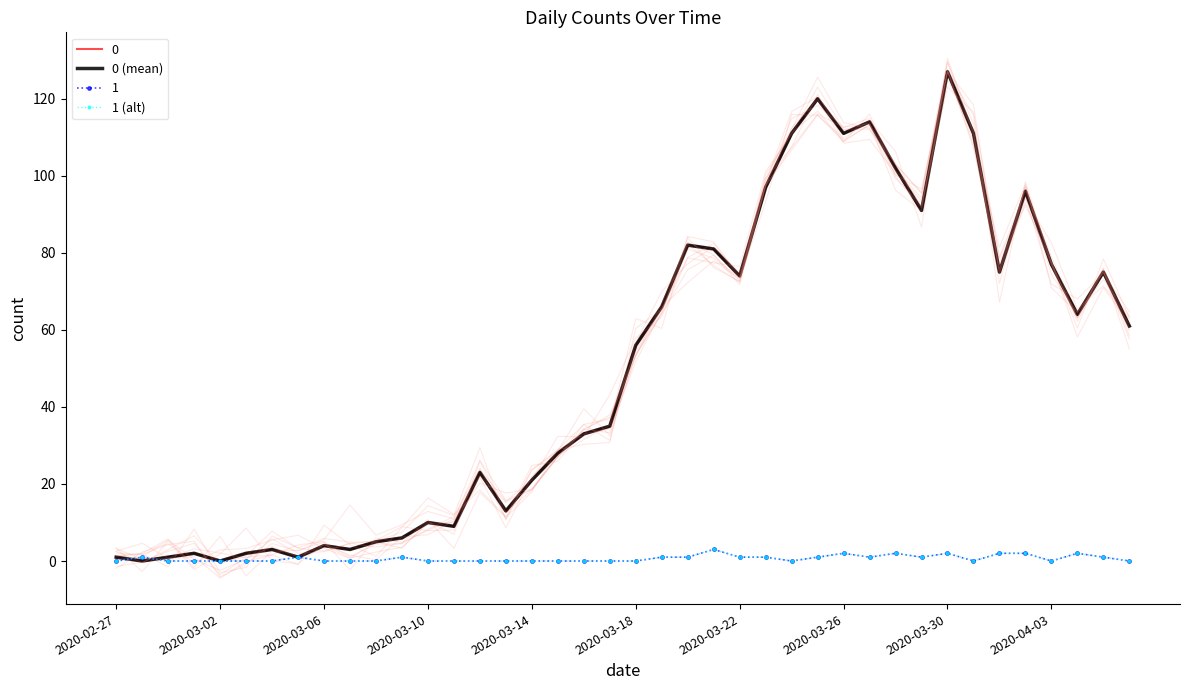

How many 1 (alt) values are between 0 and 1?

33